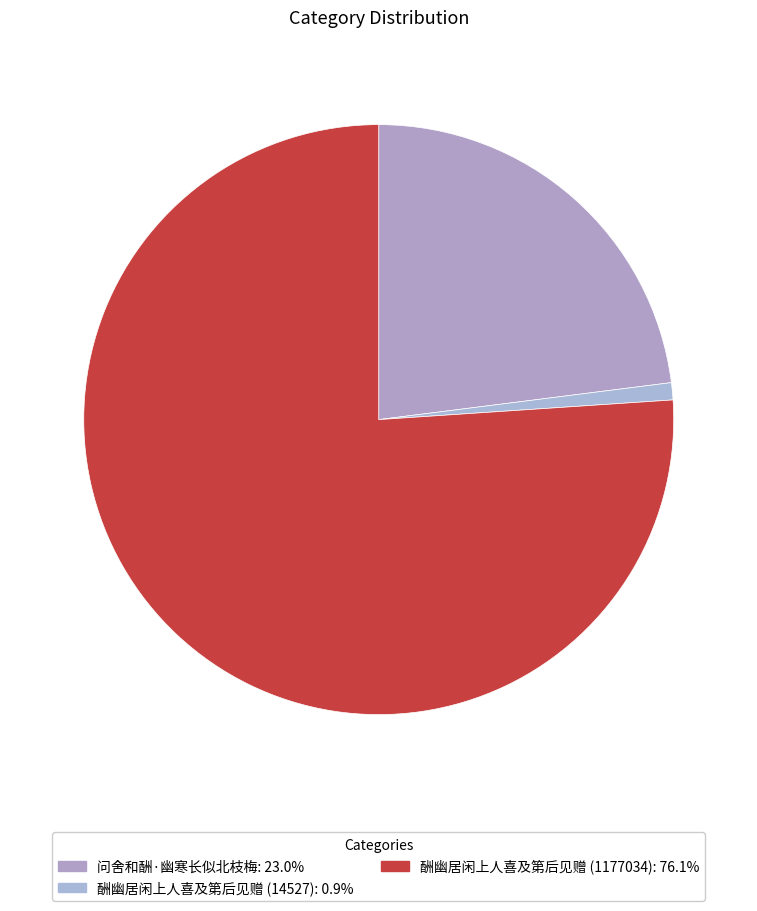

Does 问舍和酬·幽寒长似北枝梅 account for over 50% of the chart?

No